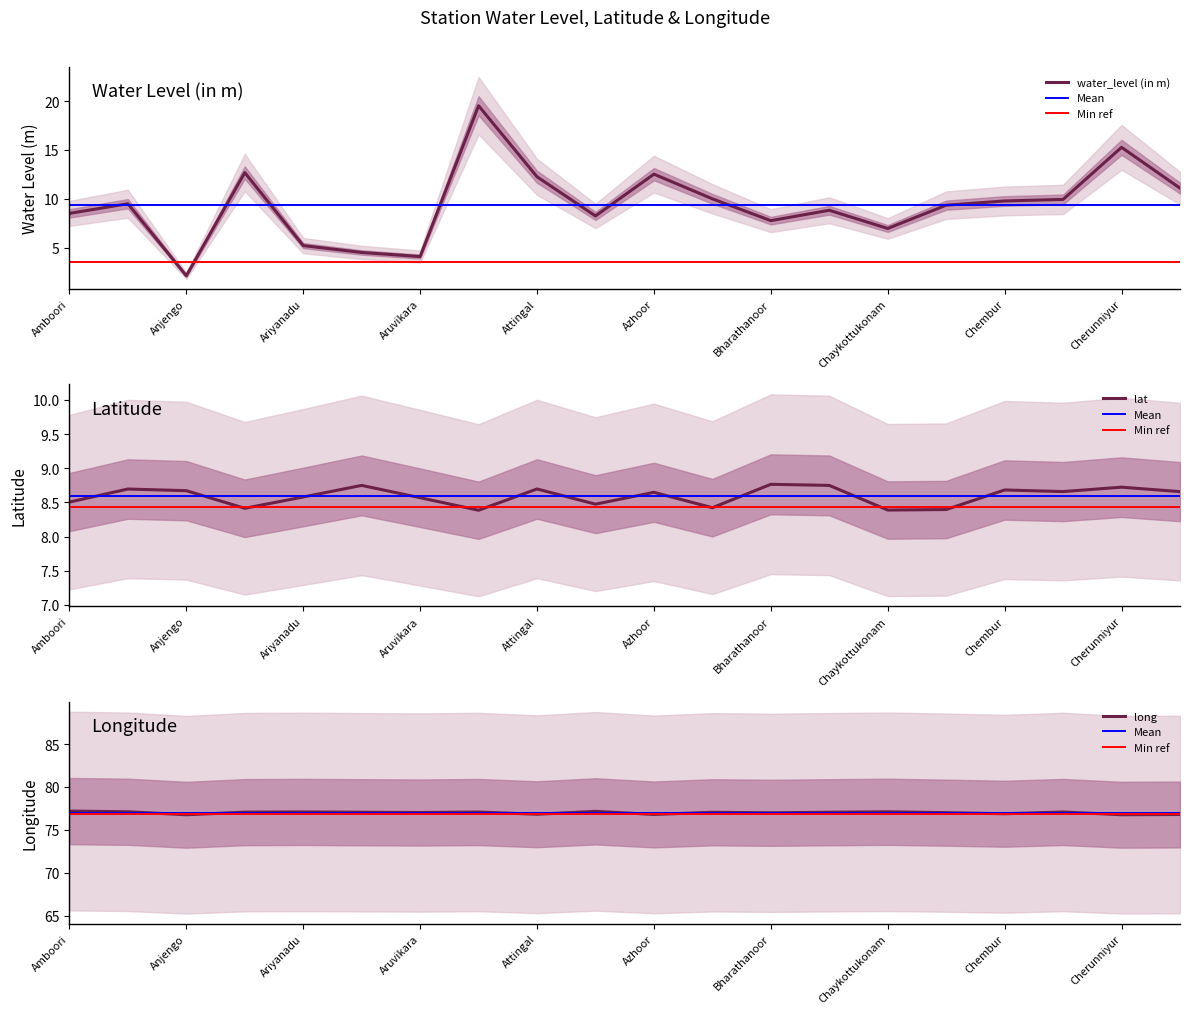

Reading left to right, extract all data points from this chart.

water_level (in m): 8.5	9.5	2.1	12.7	5.2	4.5	4.1	19.5	12.3	8.3	12.5	10.0	7.8	8.8	7.0	9.4	9.8	9.9	15.3	11.1
lat: 8.5	8.7	8.7	8.4	8.6	8.7	8.6	8.4	8.7	8.5	8.6	8.4	8.8	8.7	8.4	8.4	8.7	8.7	8.7	8.7
long: 77.2	77.1	76.8	77.1	77.1	77.0	77.0	77.1	76.8	77.2	76.8	77.0	77.0	77.0	77.1	77.0	76.9	77.1	76.8	76.8